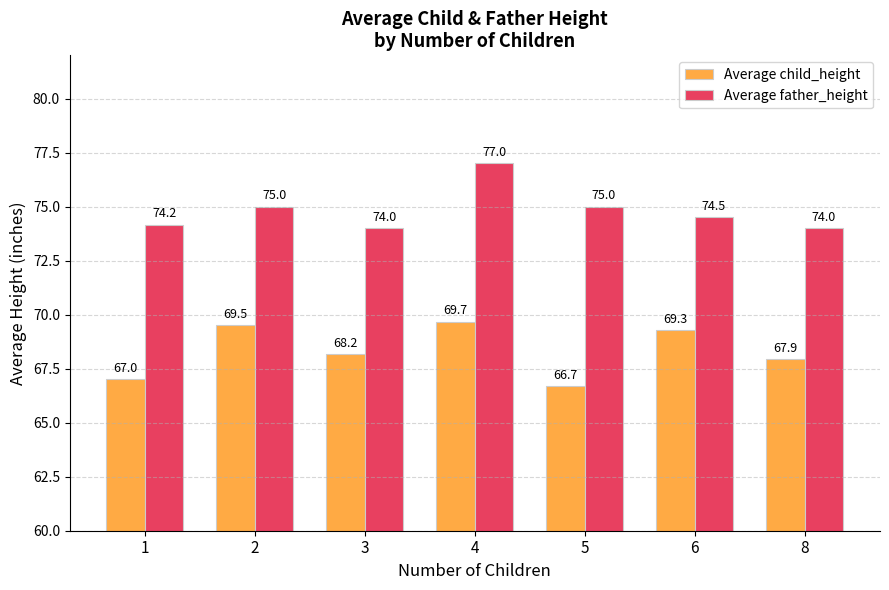

What is the difference between the highest and lowest values at 5?

8.3